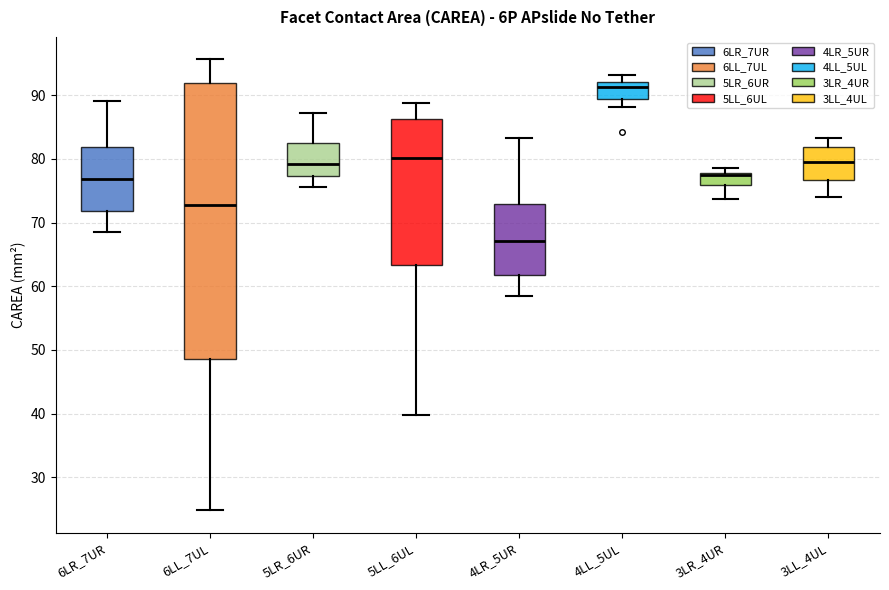

Which box's median line is the highest?

4LL_5UL